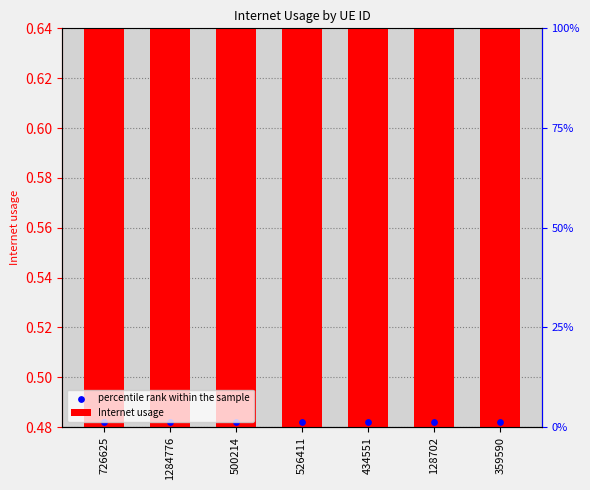

Which series contains the lowest Y value?

percentile rank within the sample